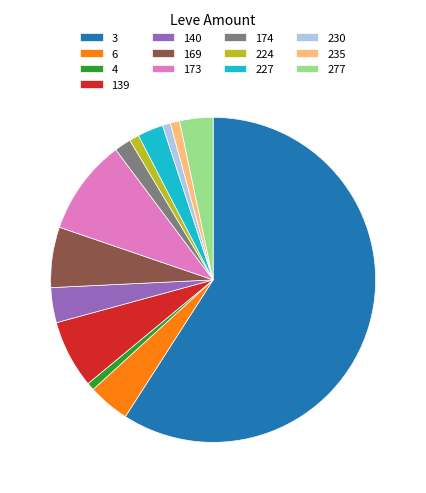

The 139 slice represents 7% of the pie. True or false?

True